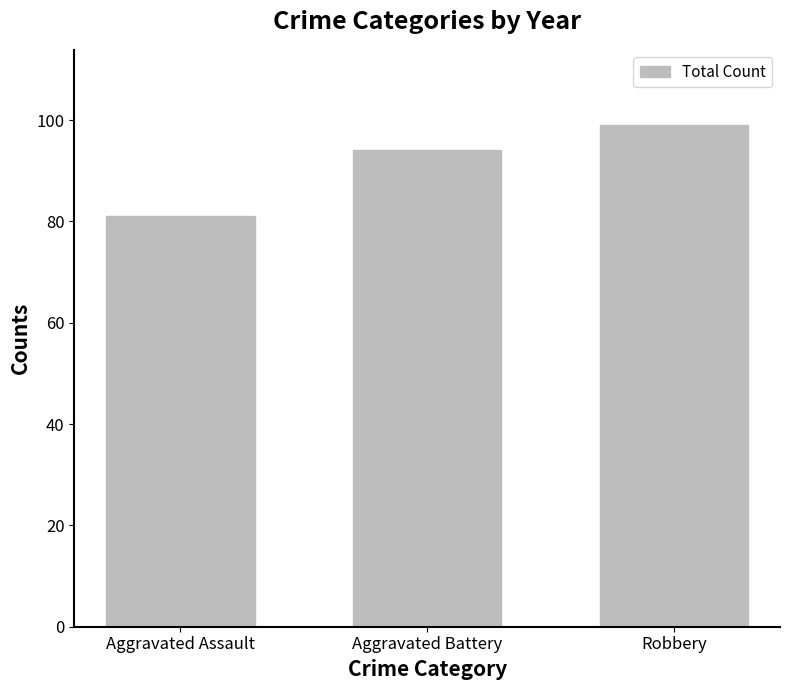

Rank the categories by value from highest to lowest.

Robbery, Aggravated Battery, Aggravated Assault